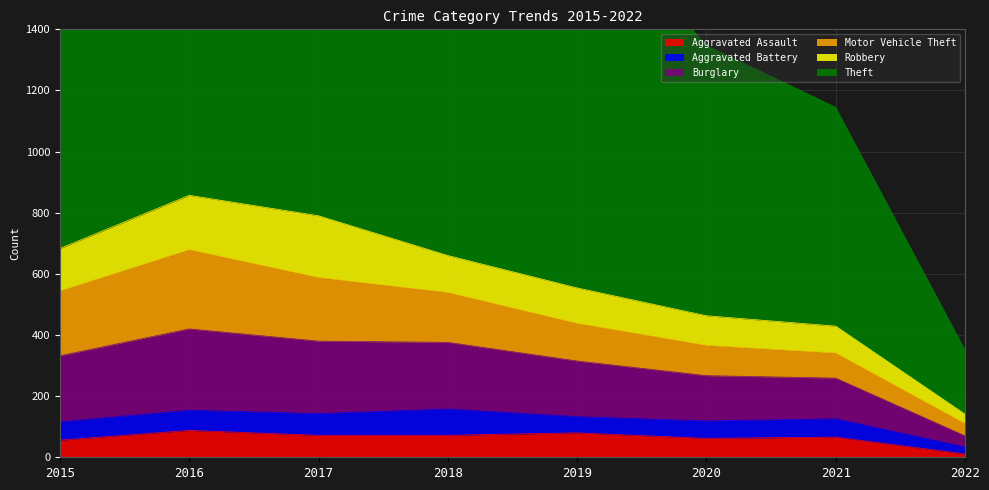

What value does the Theft series have at 2021, to the nearest 10?

1140